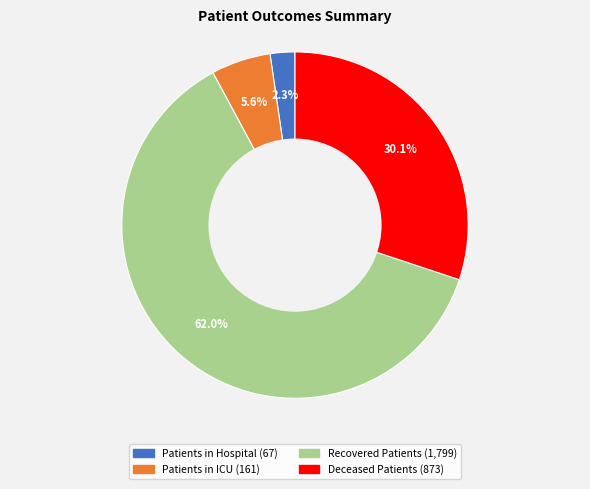

Is there any slice that represents more than half of the pie?

Yes